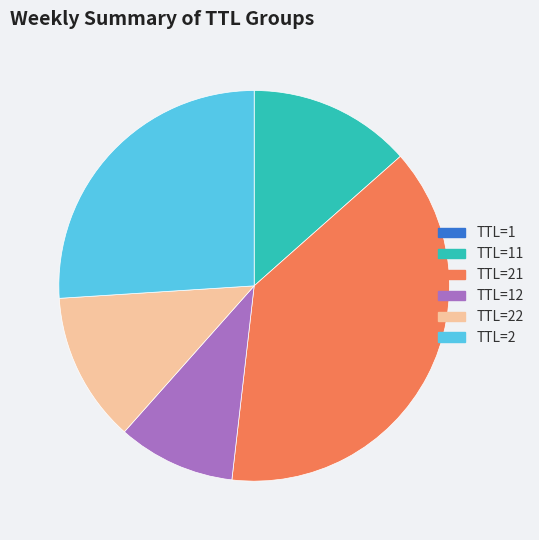

Is there any slice that represents more than half of the pie?

No